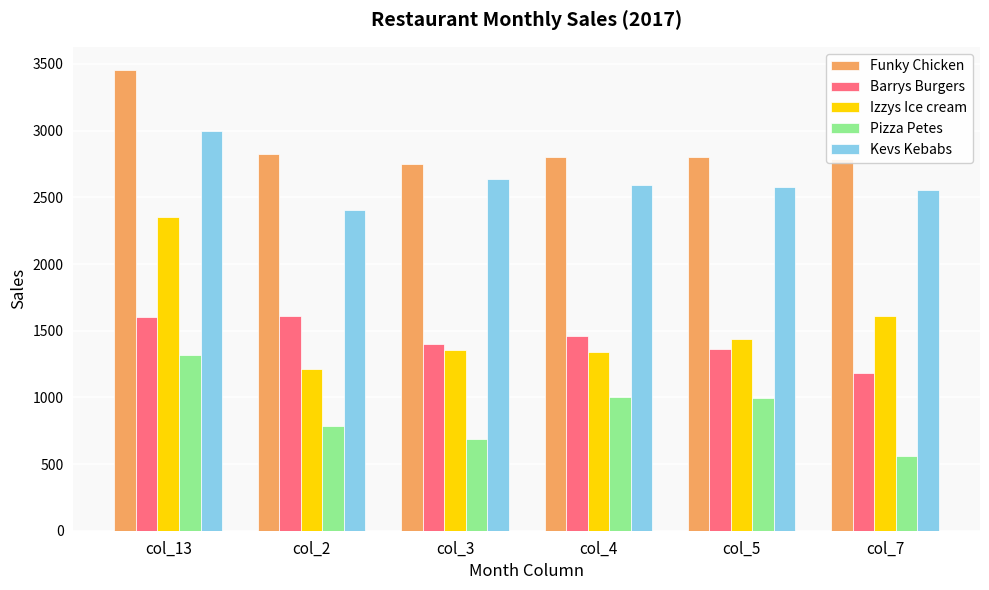

How many bars are there in total?

30